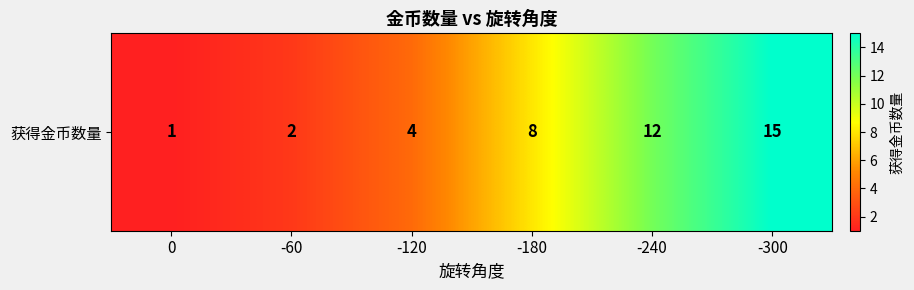

What is the average value?

7